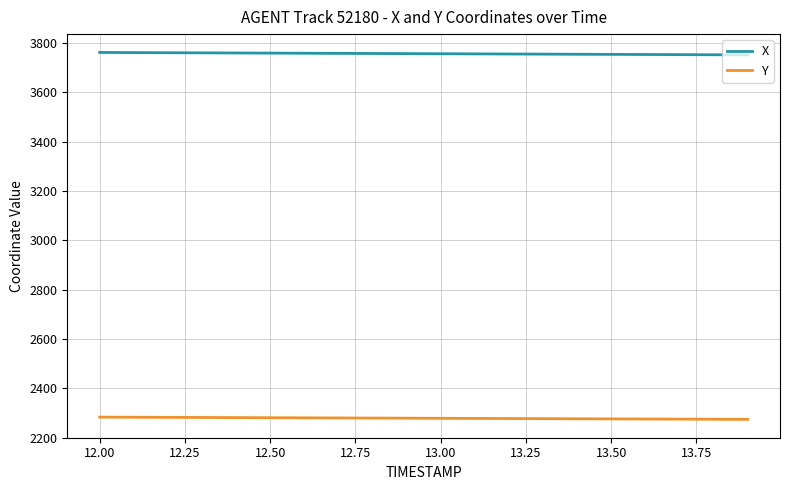

What is the smallest value displayed?

2273.7